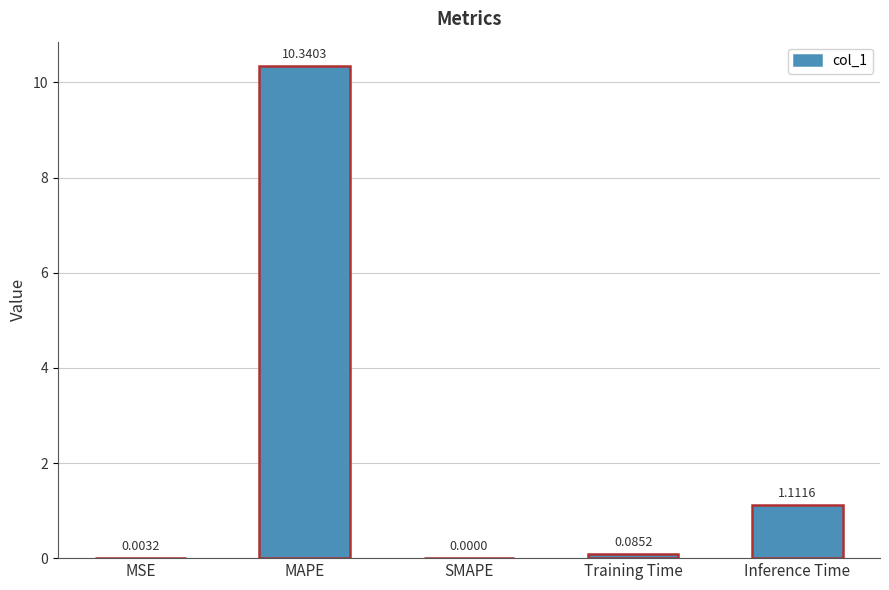

What is the change in value from MAPE to SMAPE?

-10.3